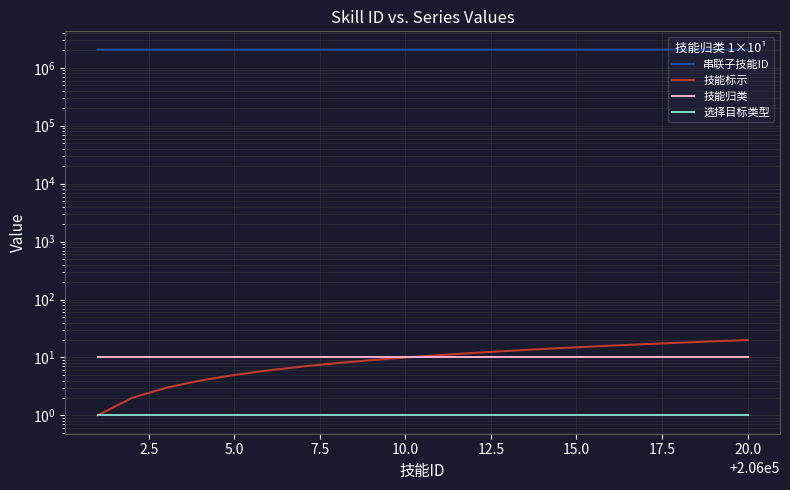

Reading right to left, list all the values displayed in this chart.

串联子技能ID: 2060200	2060190	2060180	2060170	2060160	2060150	2060140	2060130	2060120	2060110	2060100	2060090	2060080	2060070	2060060	2060050	2060040	2060030	2060020	2060010
技能标示: 20	19	18	17	16	15	14	13	12	11	10	9	8	7	6	5	4	3	2	1
技能归类: 10	10	10	10	10	10	10	10	10	10	10	10	10	10	10	10	10	10	10	10
选择目标类型: 1	1	1	1	1	1	1	1	1	1	1	1	1	1	1	1	1	1	1	1